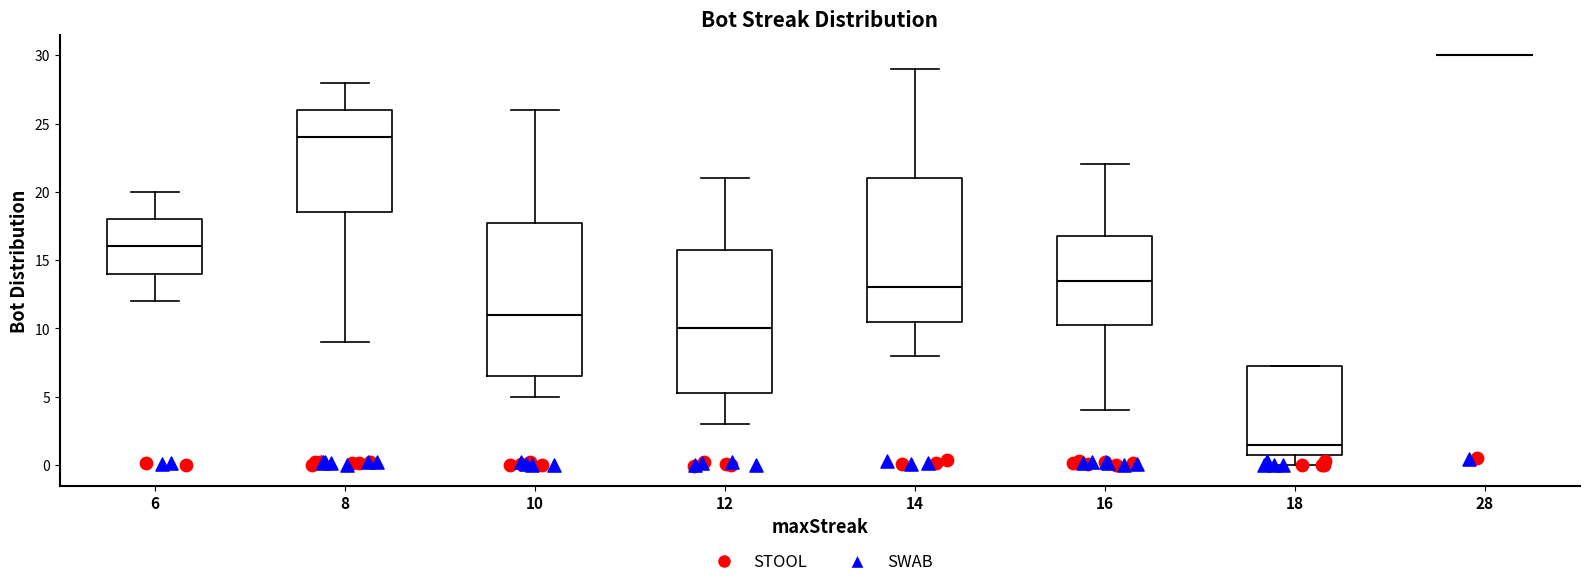

Comparing the boxes themselves (not the whiskers), which one is the tallest?

10